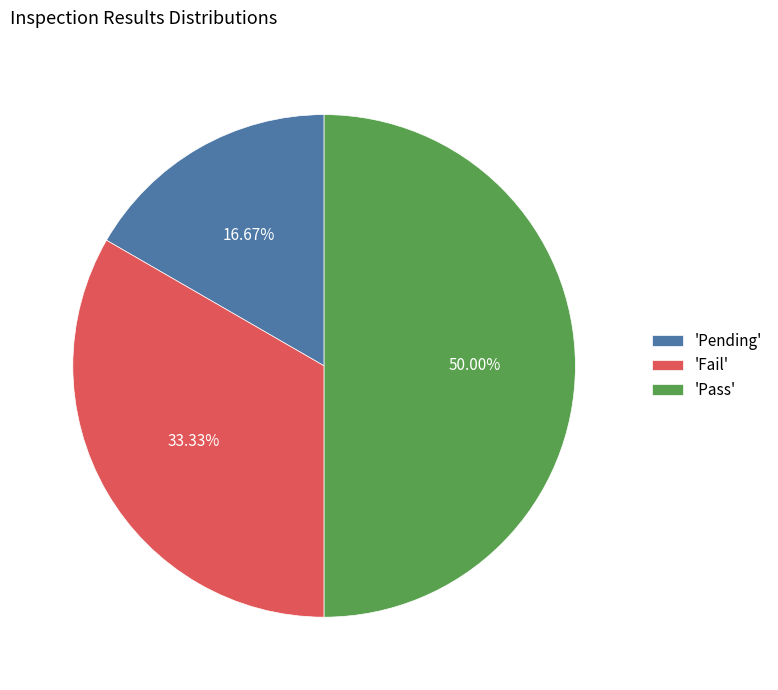

Which slice is the smallest?

'Pending'